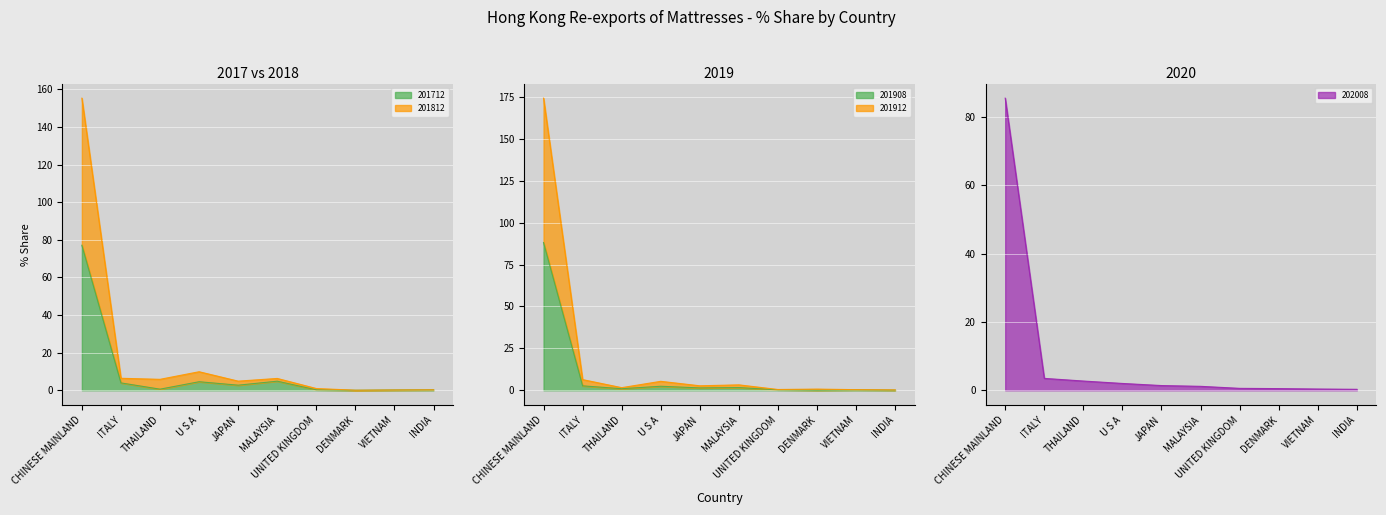

What is the difference between the highest and lowest values at MALAYSIA?

5.1